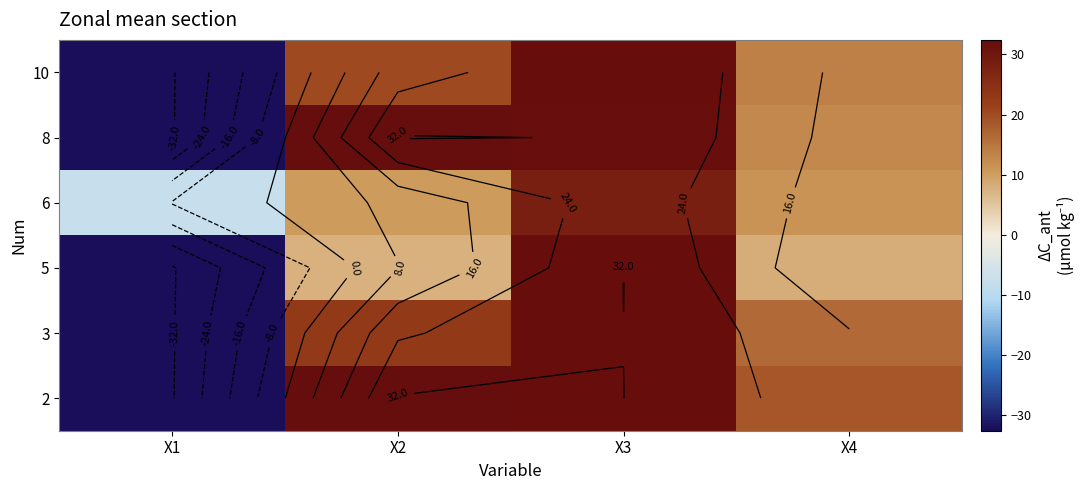

How many series are shown in this chart?

6